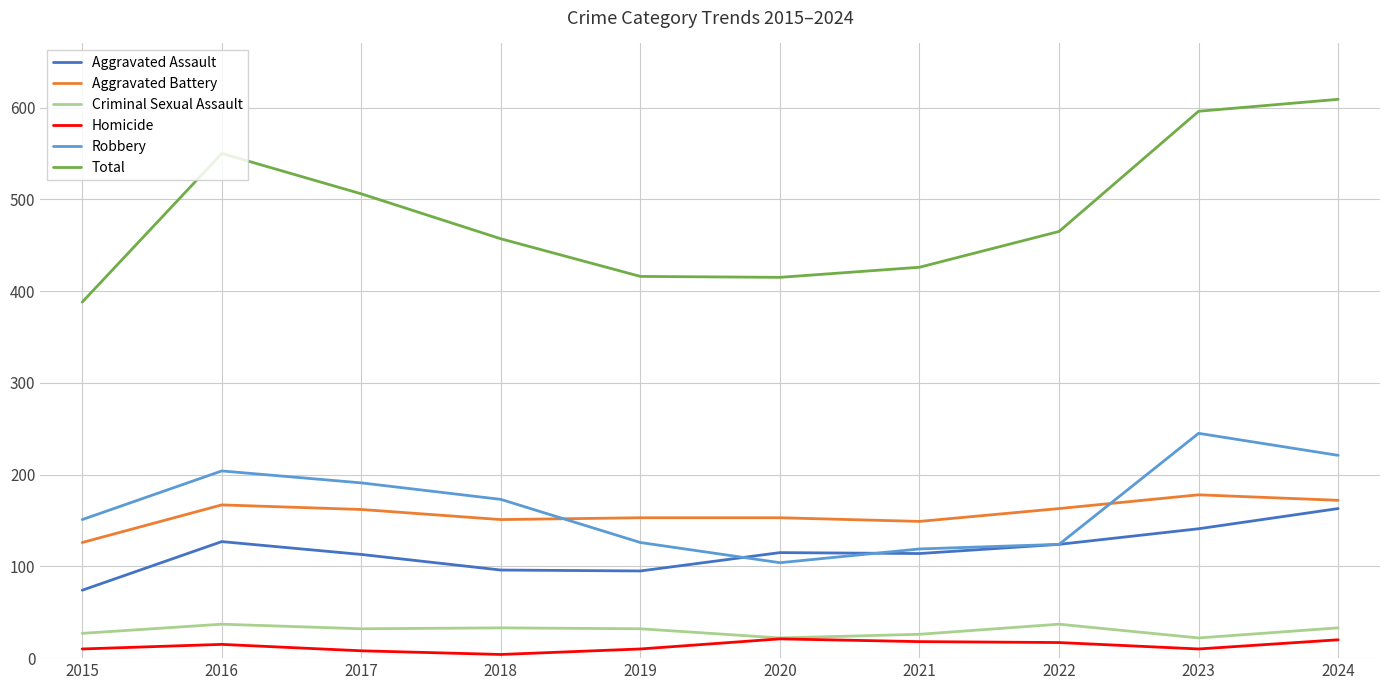

Is the value of Aggravated Battery at 2018 greater than the value of Total at 2024?

No